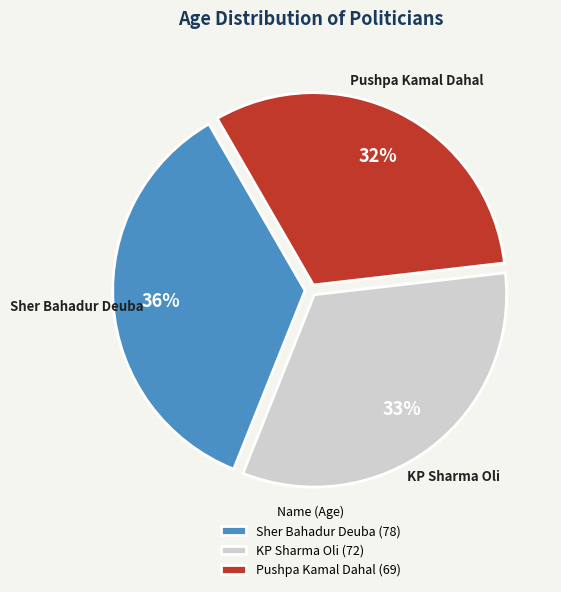

What is the largest slice in the pie chart?

Sher Bahadur Deuba